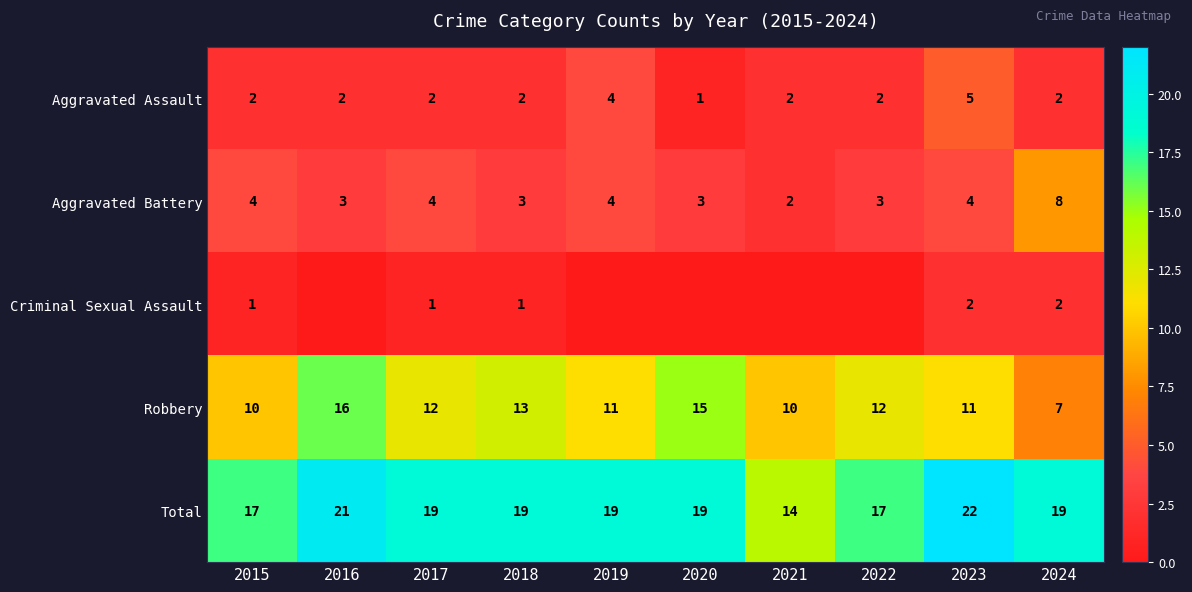

How many Robbery values are between 10 and 13?

7